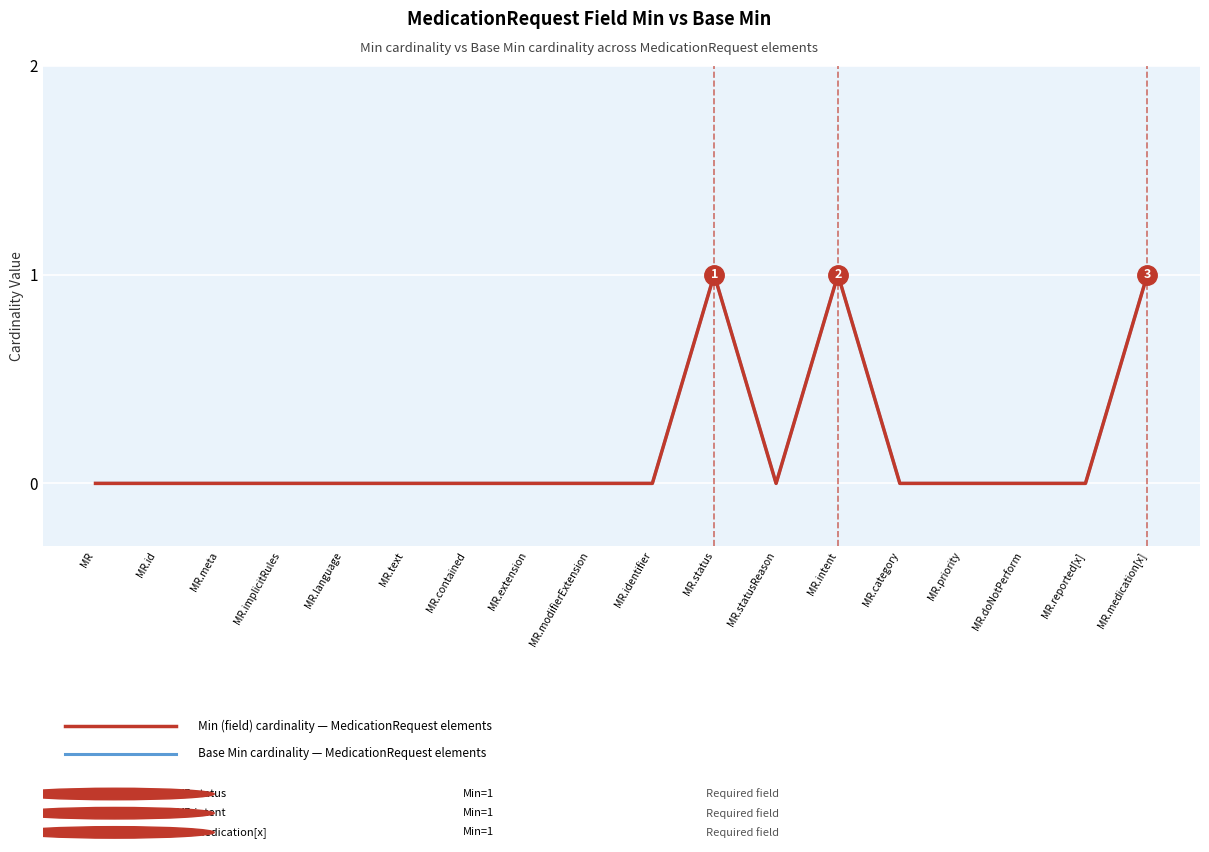

Does the chart display data point markers on the line(s)?

No